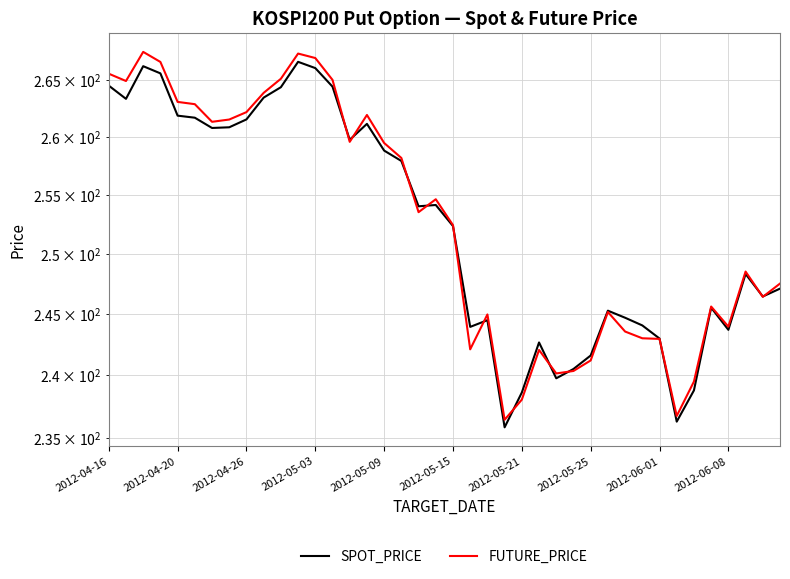

What is the sum of all SPOT_PRICE values?

10099.5